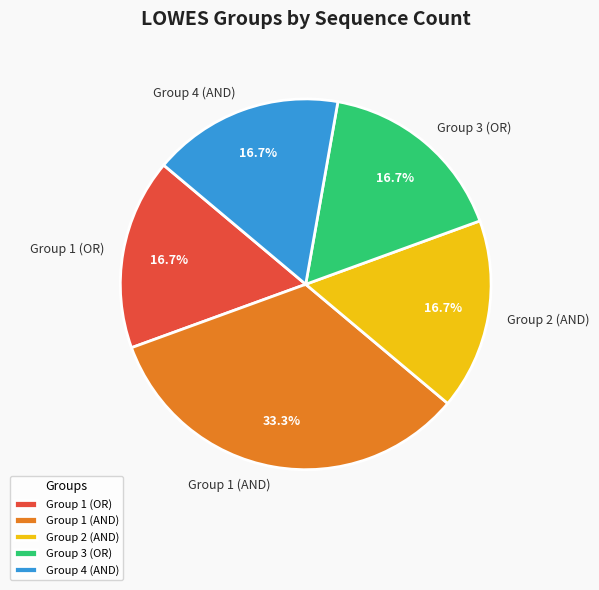

What is the total percentage of Group 1 (AND) and Group 4 (AND)?

50.0%